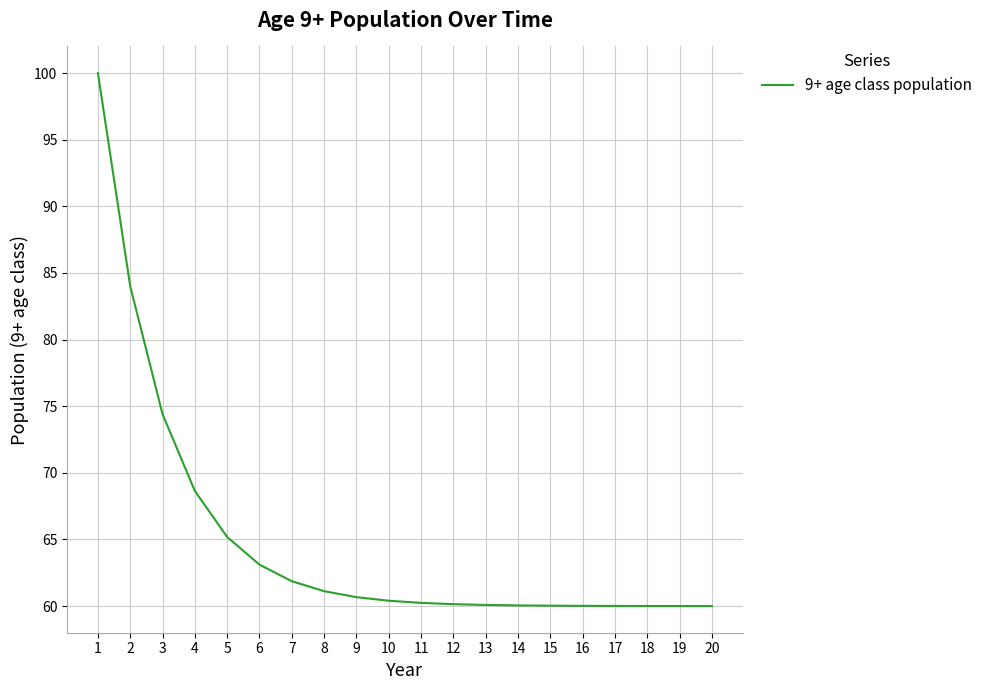

What is the difference between the values at 11 and 20?

0.2